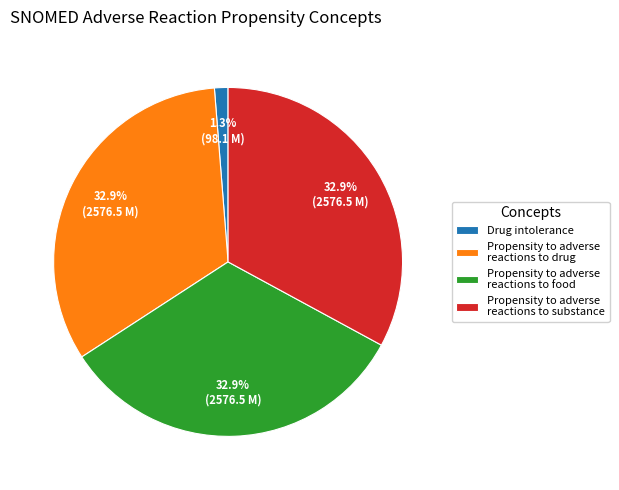

What is the smallest slice in the pie chart?

Drug intolerance